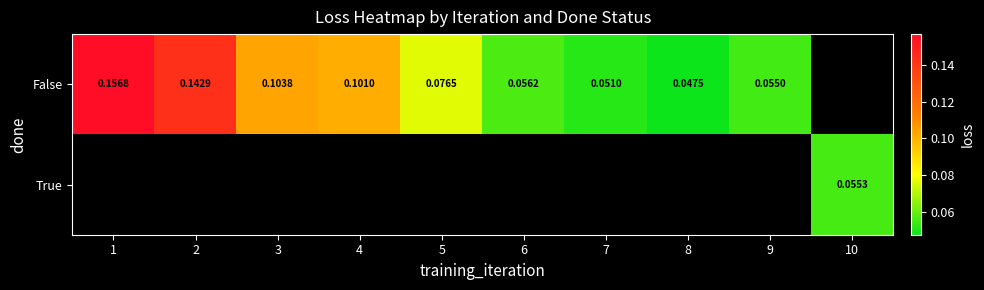

How many positive values does the False series have?

9